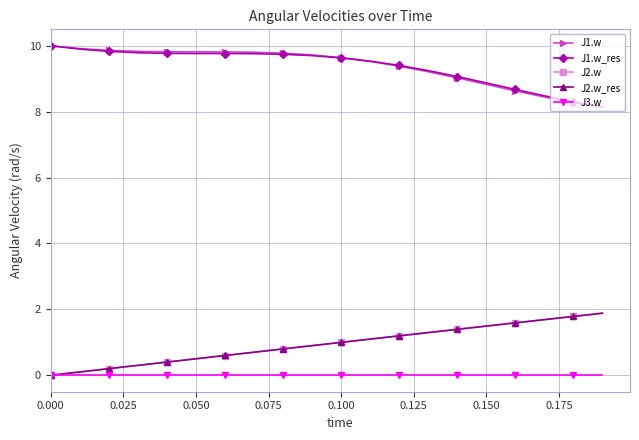

What is the highest value of the J2.w_res series?

1.9